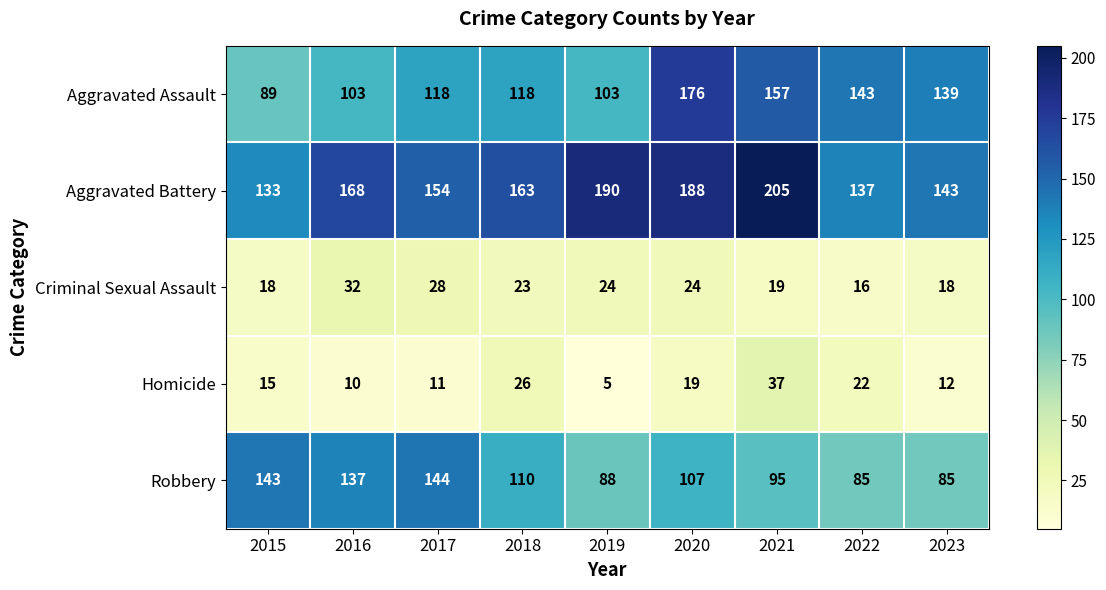

What is the spread (max minus min) of values at 2015?

128